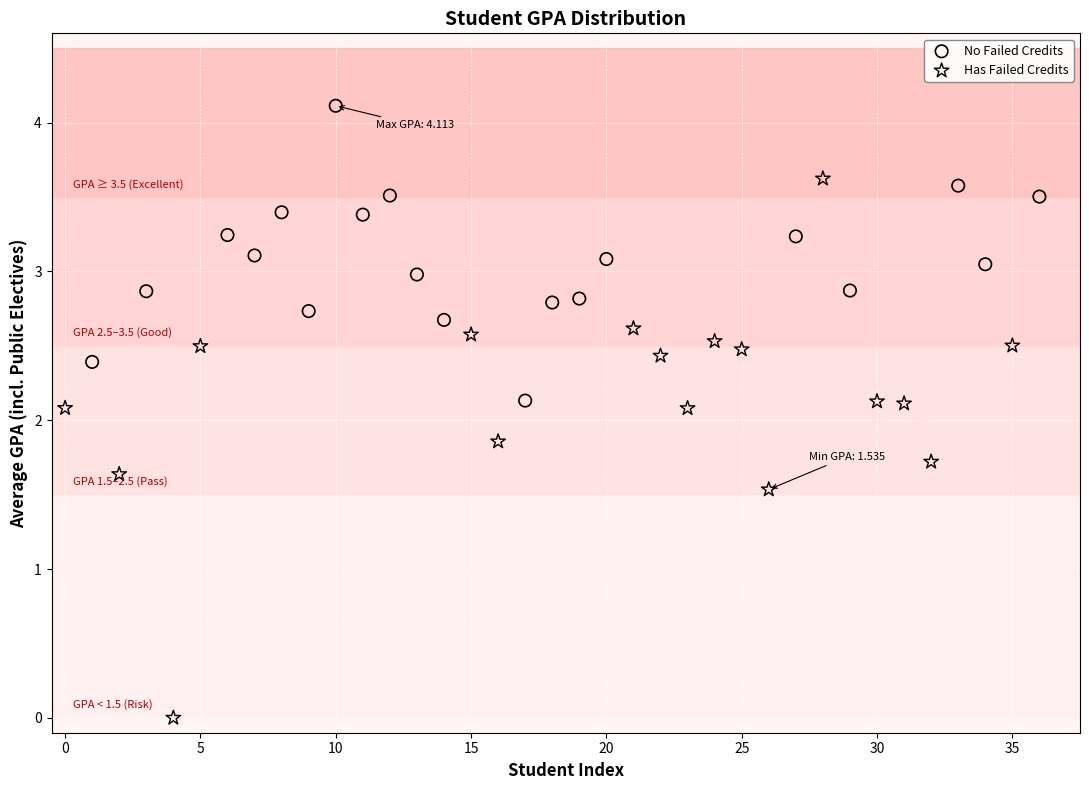

Which series reaches the minimum Y coordinate?

Has Failed Credits